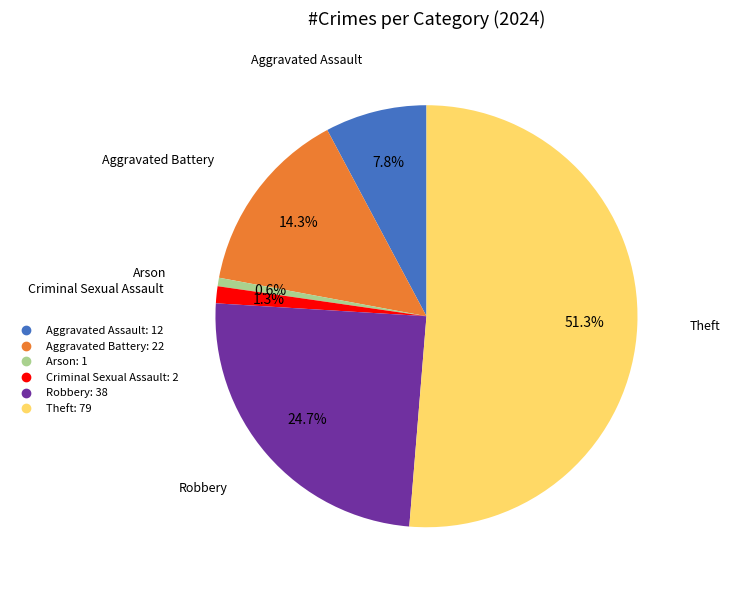

Which category accounts for the majority?

Theft